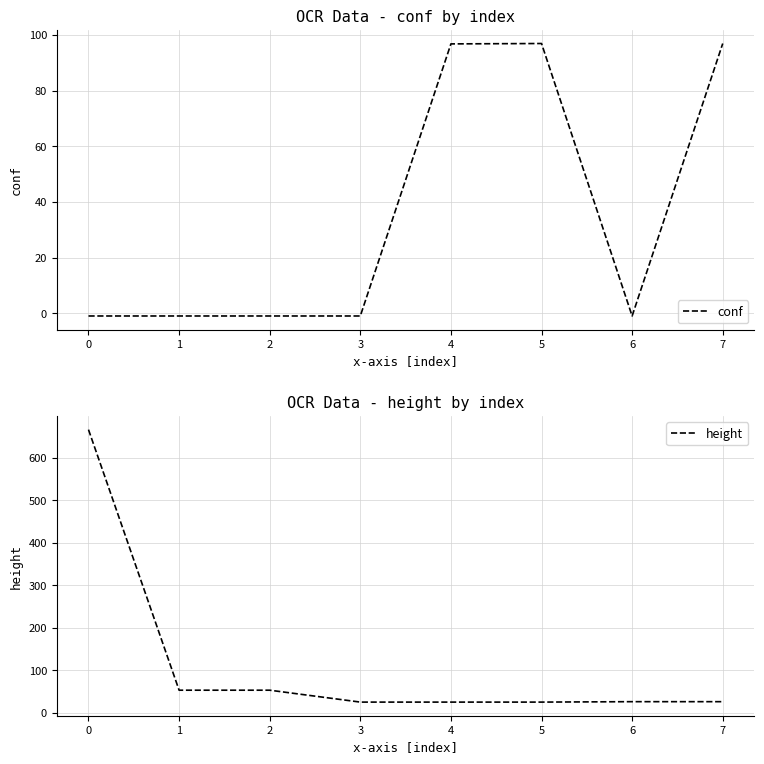

Rank the series by their maximum value, from highest to lowest.

height, conf